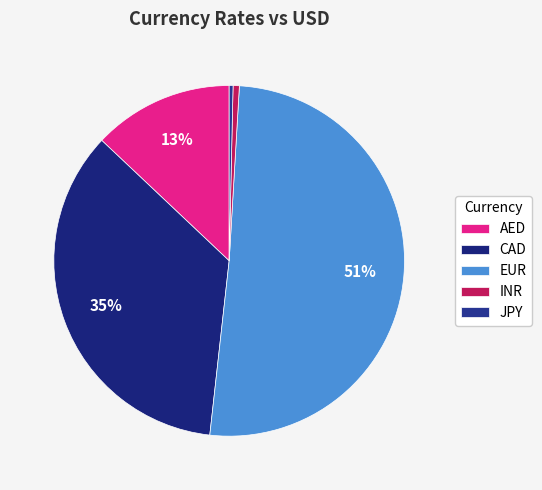

True or false: CAD accounts for 23% of the total.

False